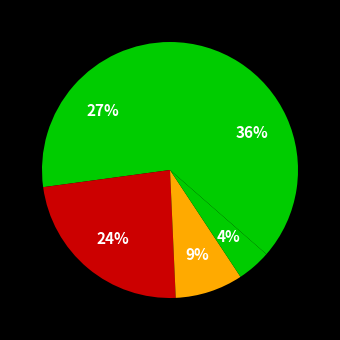

Rank the categories by value from highest to lowest.

Robbery, Aggravated Assault, Aggravated Battery, Criminal Sexual Assault, Homicide